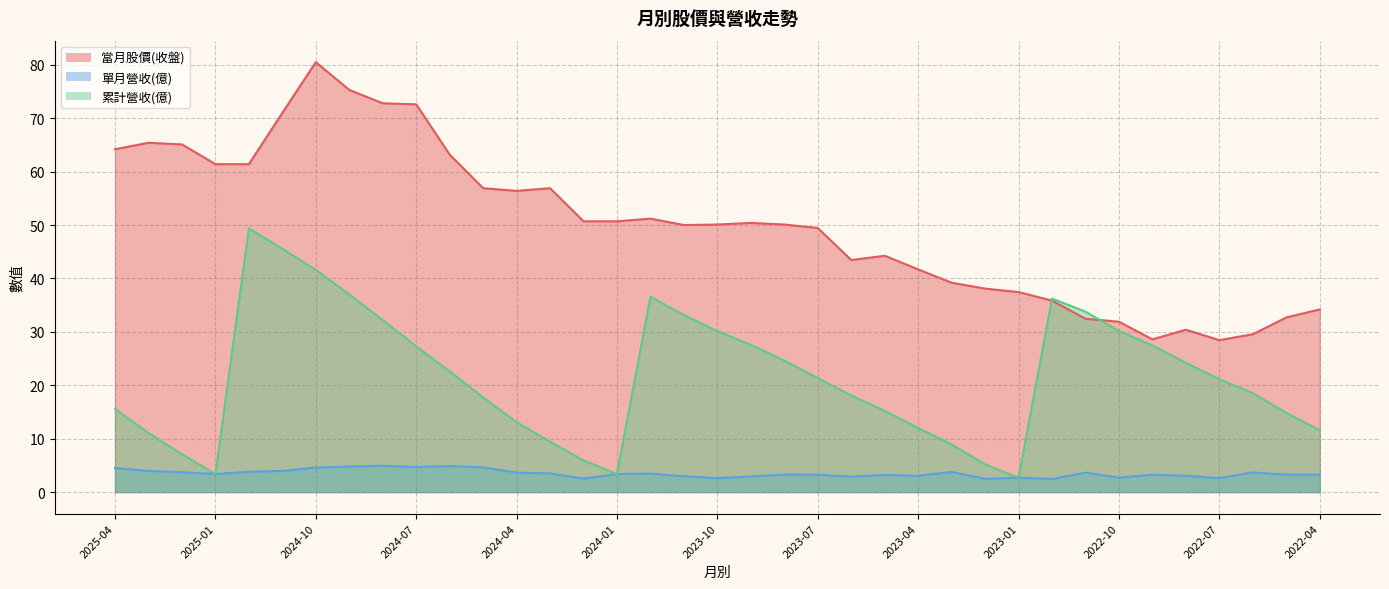

Which series has the widest spread of values?

當月股價(收盤)